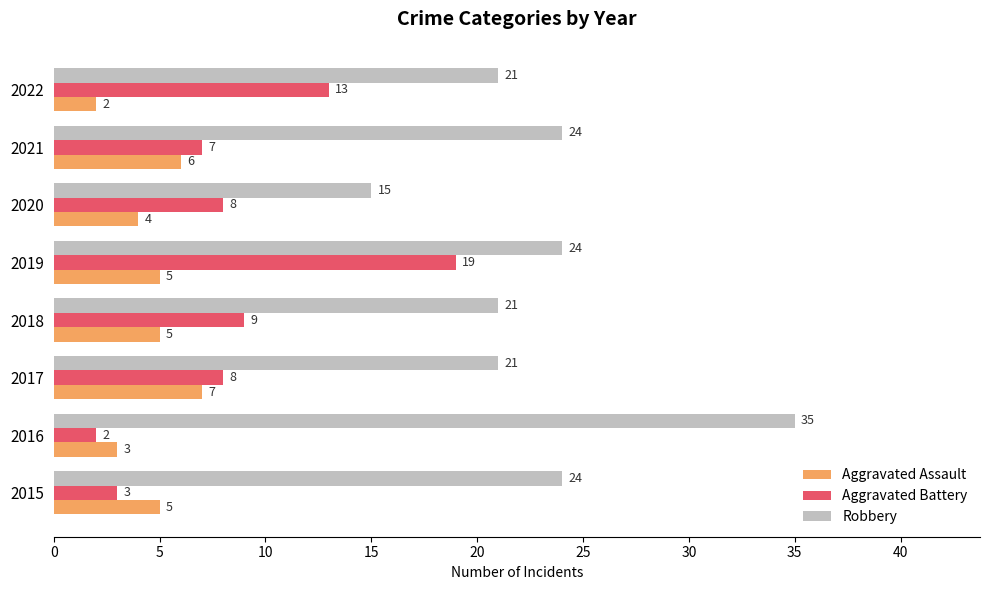

How many categories are shown in the chart?

8